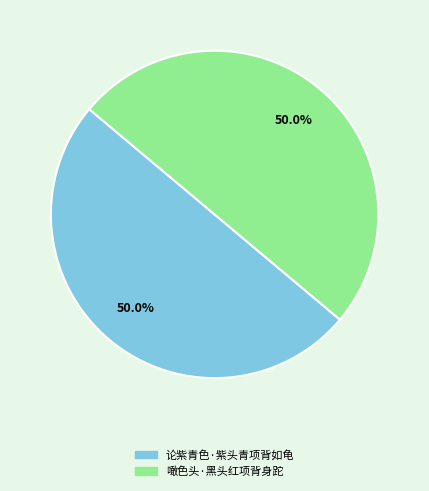

What is the total percentage of 噉色头·黑头红项背身跎 and 论紫青色·紫头青项背如龟?

100.0%